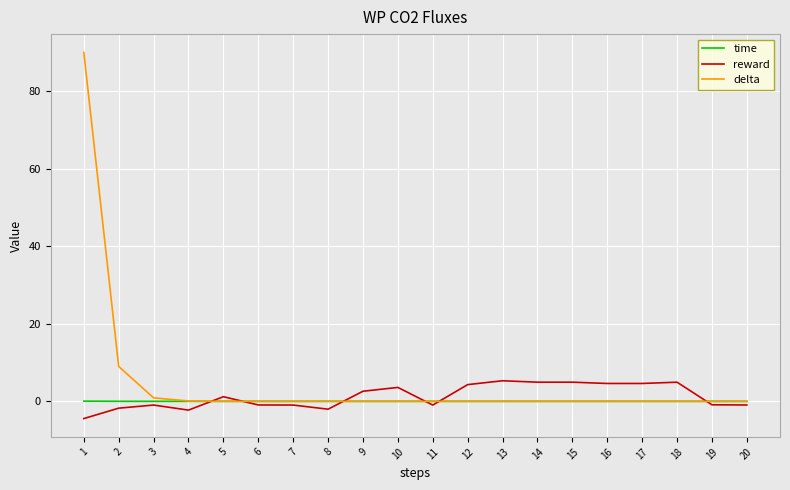

How many times do delta and time cross each other?

1